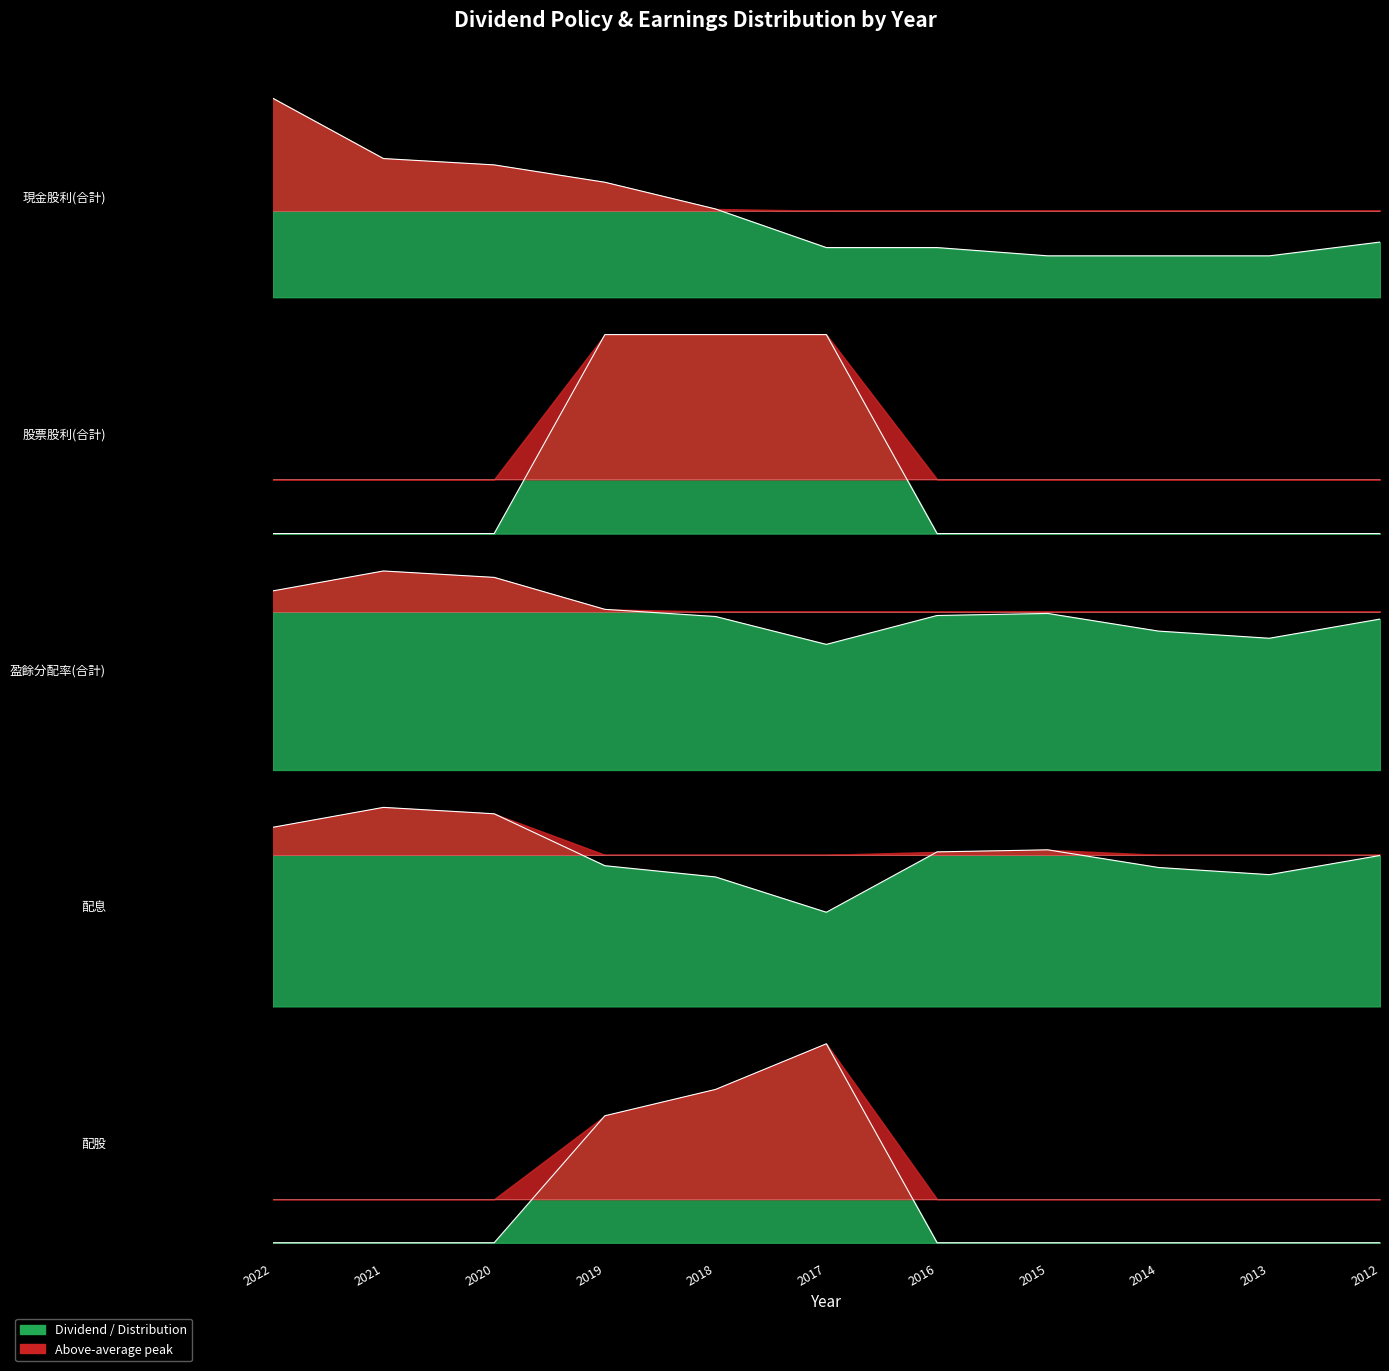

What is the total value across all series at 2017?

100.6